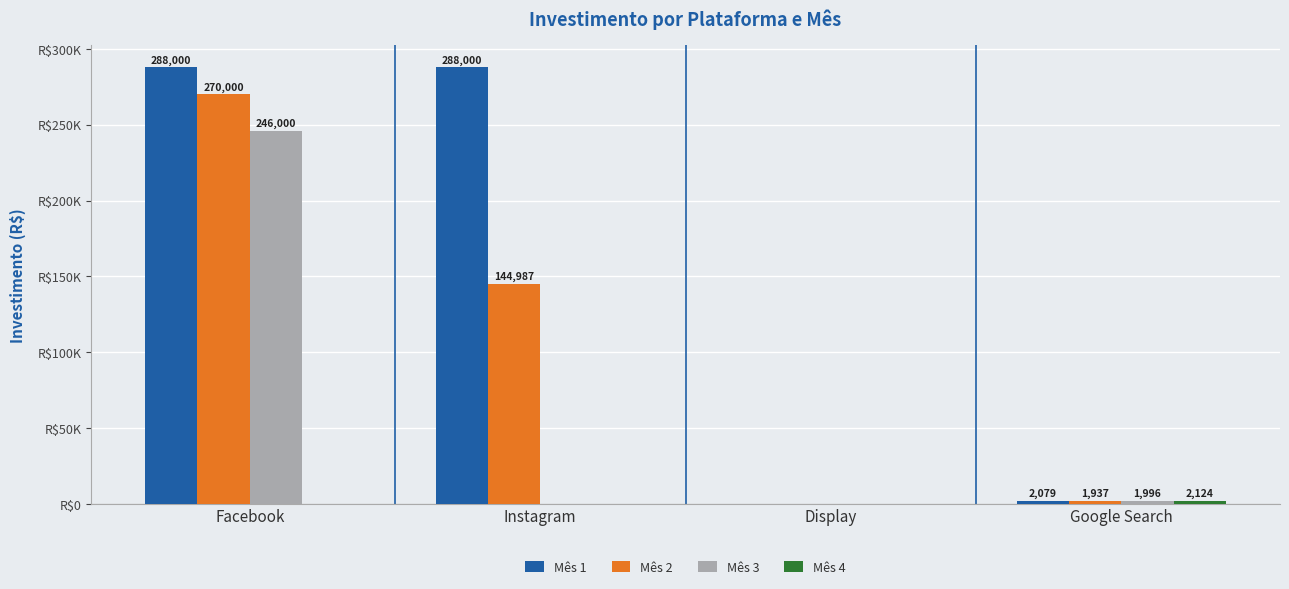

Is the value of Mês 1 at Google Search greater than the value of Mês 2 at Instagram?

No